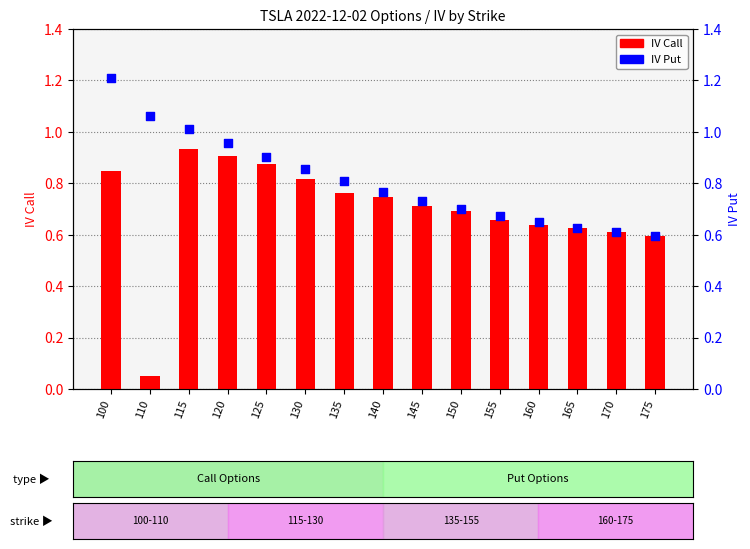

What are all the series names shown in the legend?

IV Call, IV Put